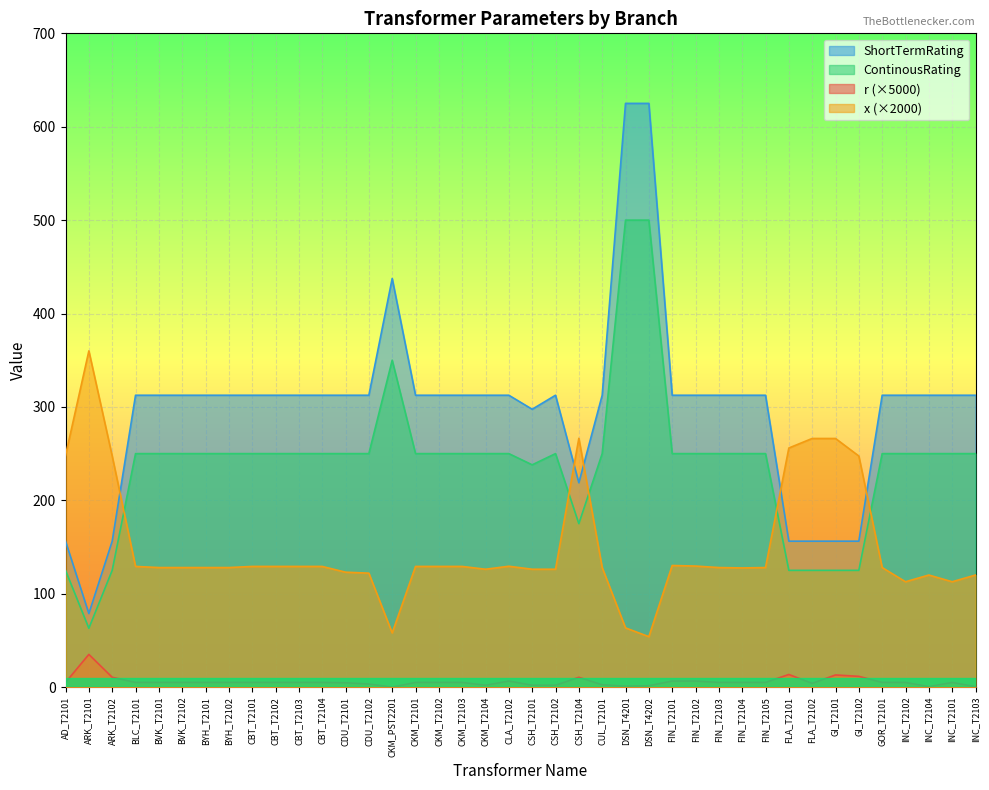

True or false: ShortTermRating has more than 1 interior local peaks.

True